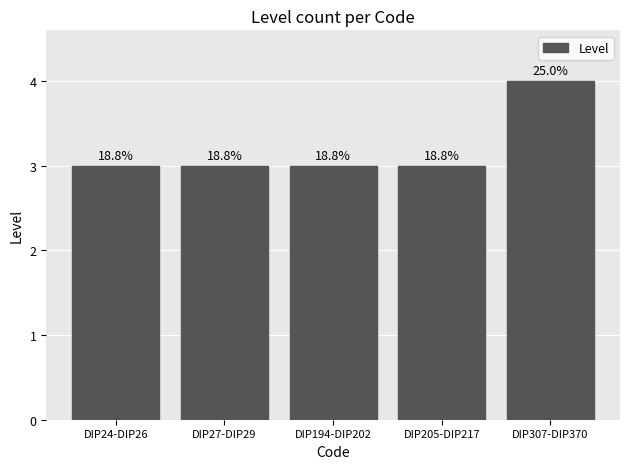

Reading left to right, list all the values displayed in this chart.

3	3	3	3	4